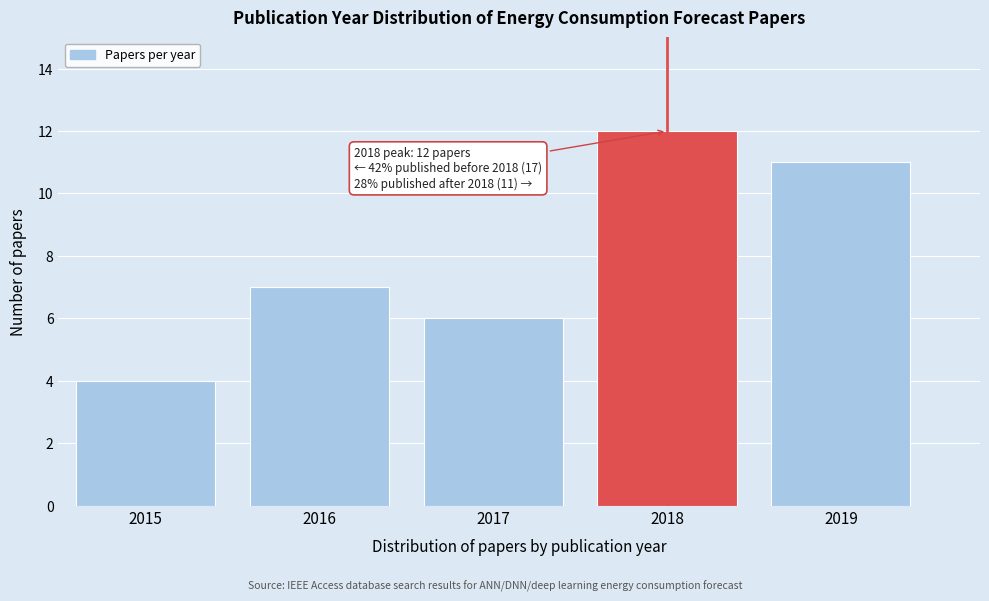

Reading left to right, extract all data points from this chart.

2015=4	2016=7	2017=6	2018=12	2019=11